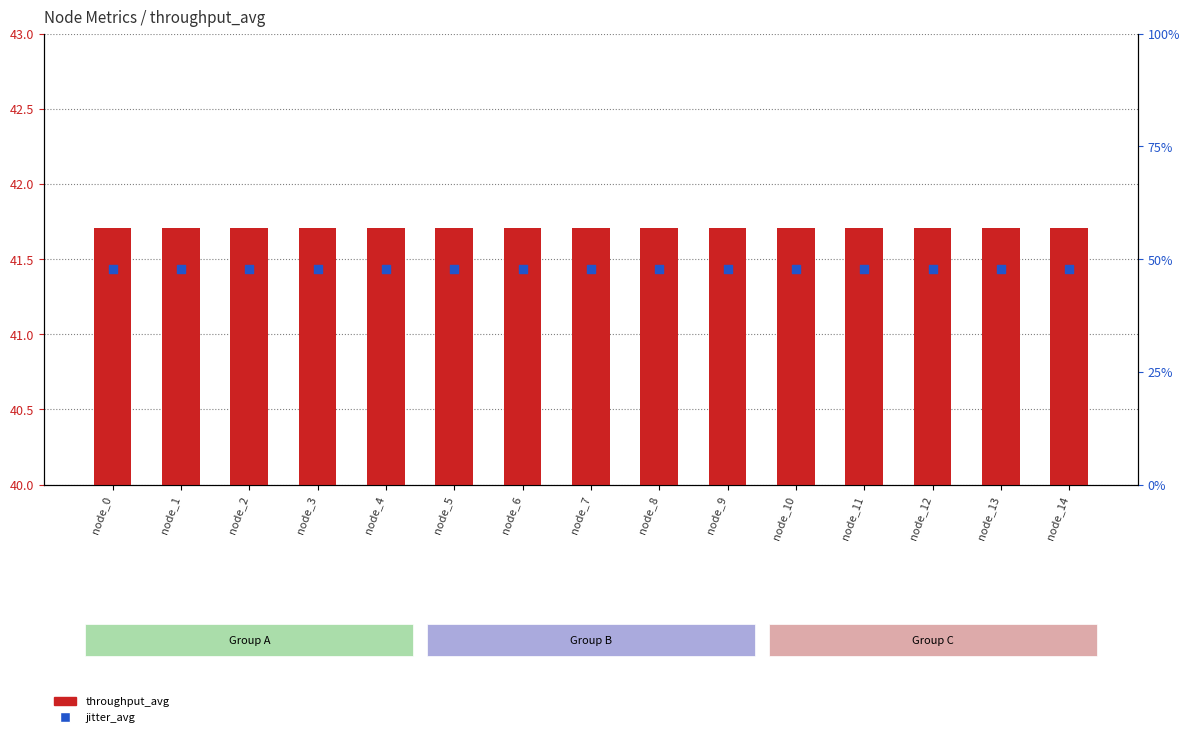

What is the total value across all series at node_1?

89.5